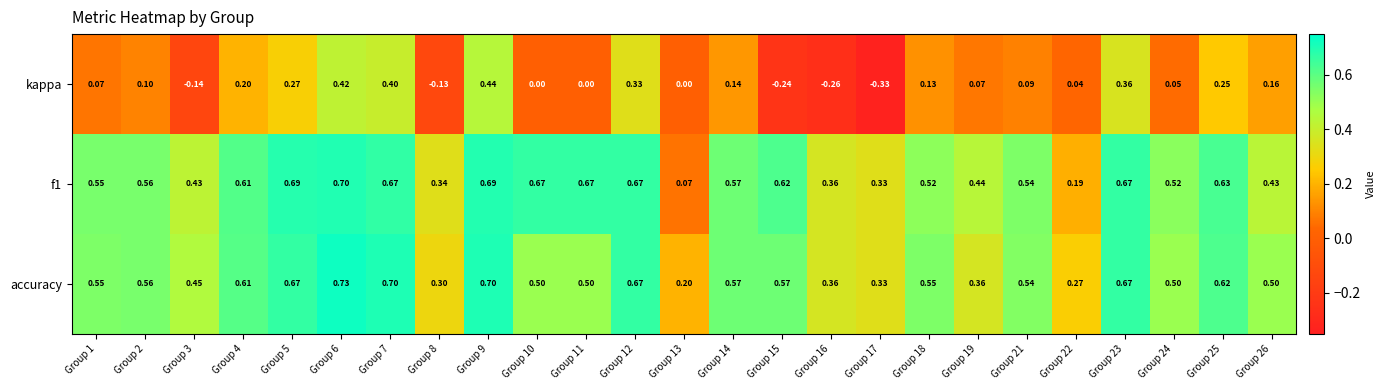

Which category has the highest value across all series?

Group 6